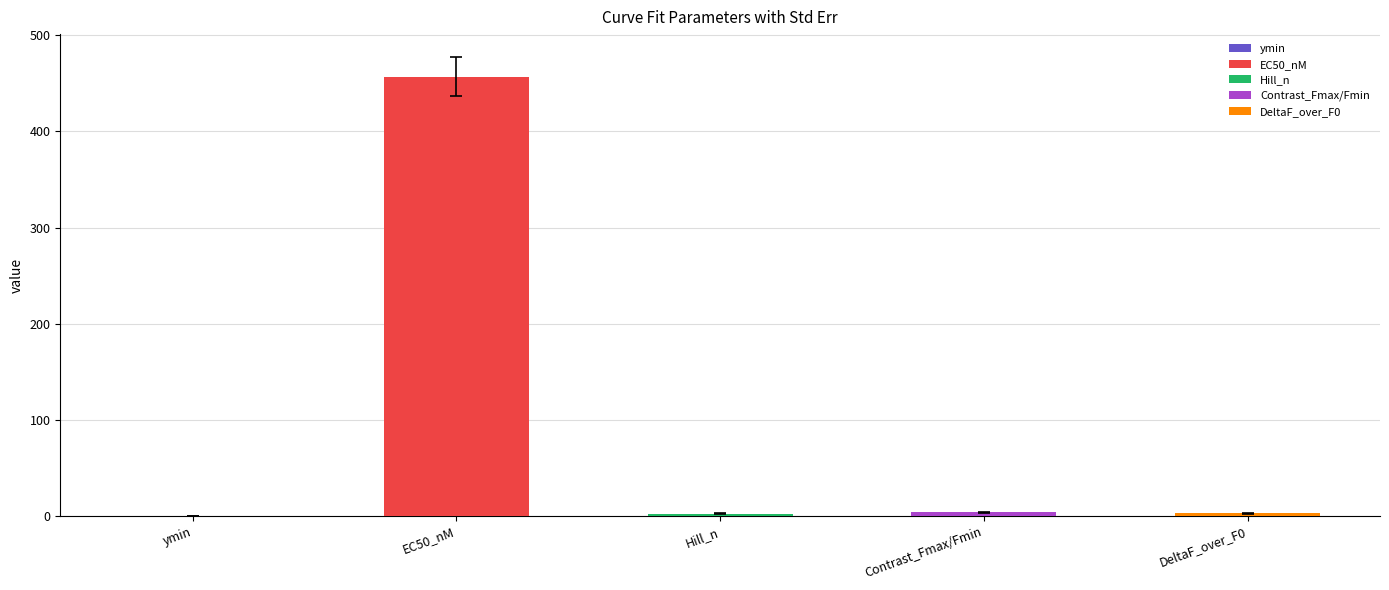

What is the sum of all values?

465.8